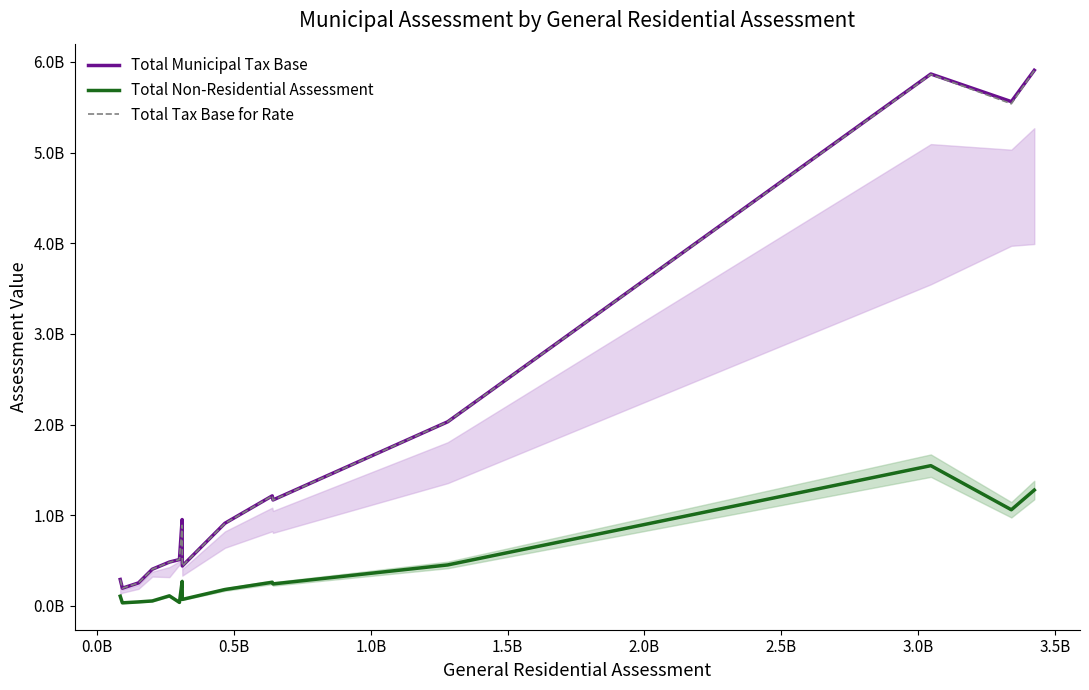

What is the sum of all Total Tax Base for Rate values?

26085586595